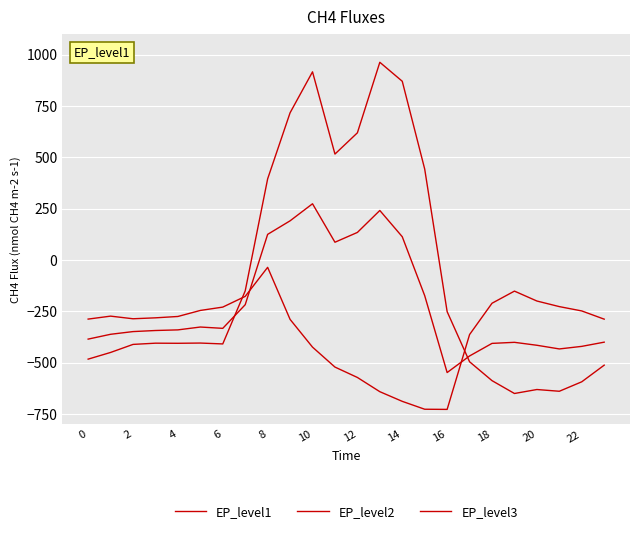

Which label corresponds to the largest value in the chart?

13